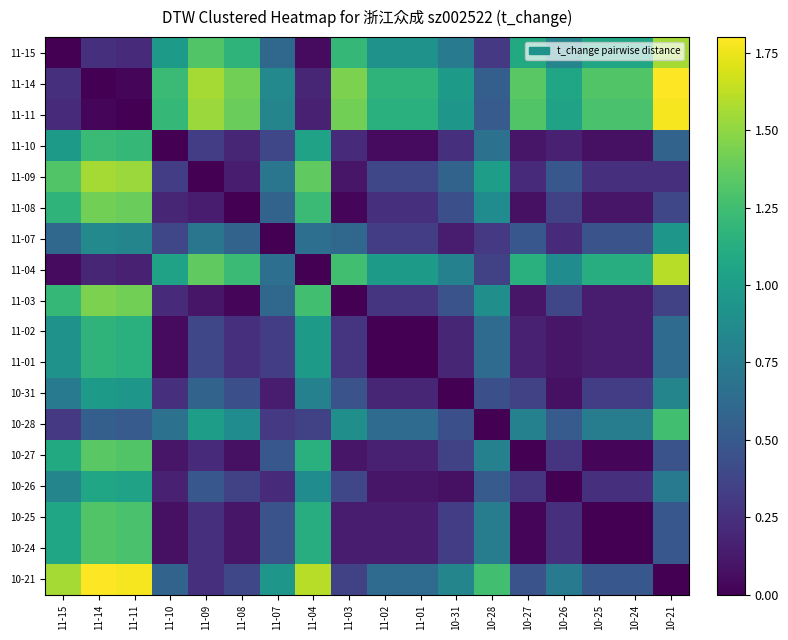

At how many categories does at least one series exceed 0?

18